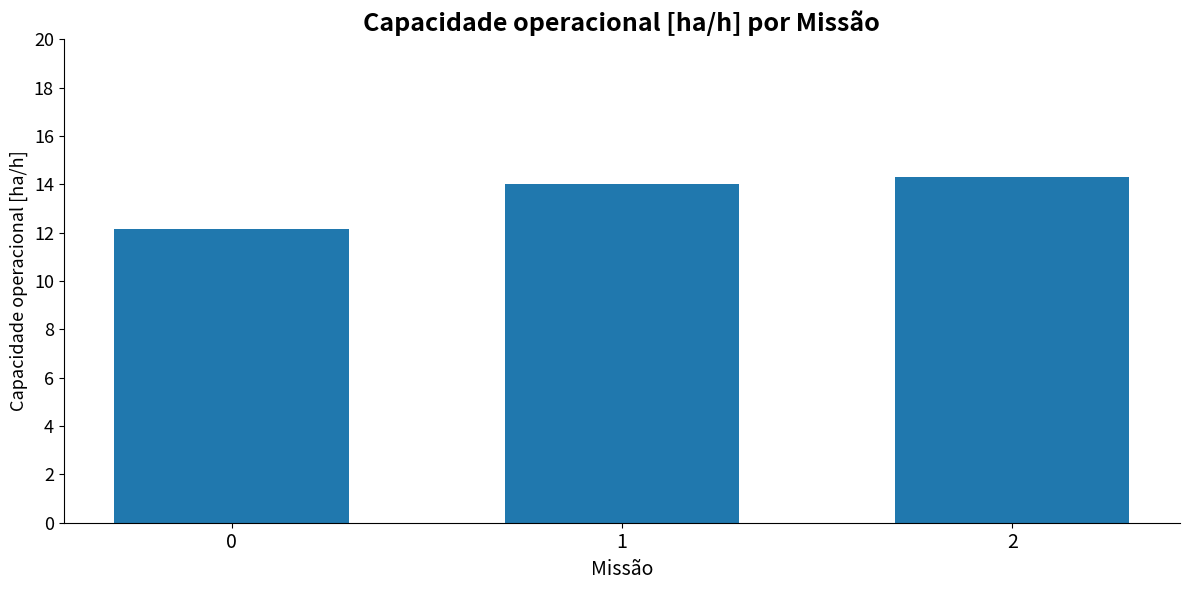

At which label does the data first exceed 14?

1